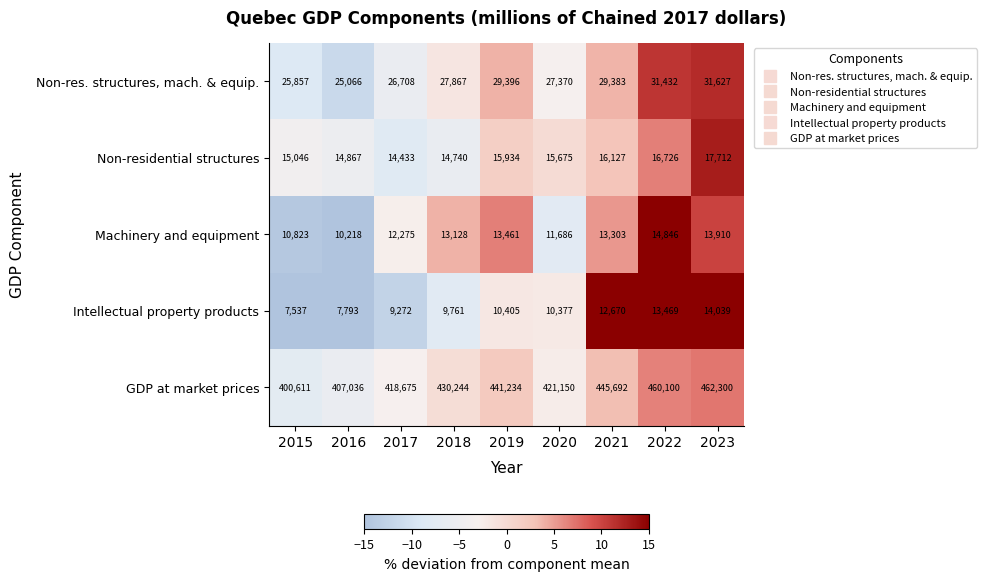

Where does the Intellectual property products series first go above 10377?

2019